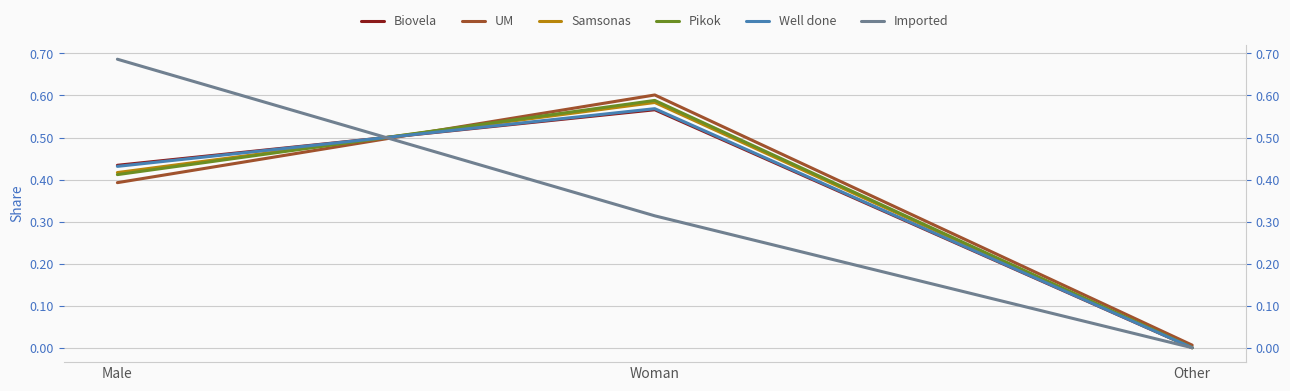

Reading left to right, list all the values displayed in this chart.

Biovela: Male=0.4	Woman=0.6	Other=0.0
UM: Male=0.4	Woman=0.6	Other=0.0
Samsonas: Male=0.4	Woman=0.6	Other=0.0
Pikok: Male=0.4	Woman=0.6	Other=0.0
Well done: Male=0.4	Woman=0.6	Other=0.0
Imported: Male=0.7	Woman=0.3	Other=0.0